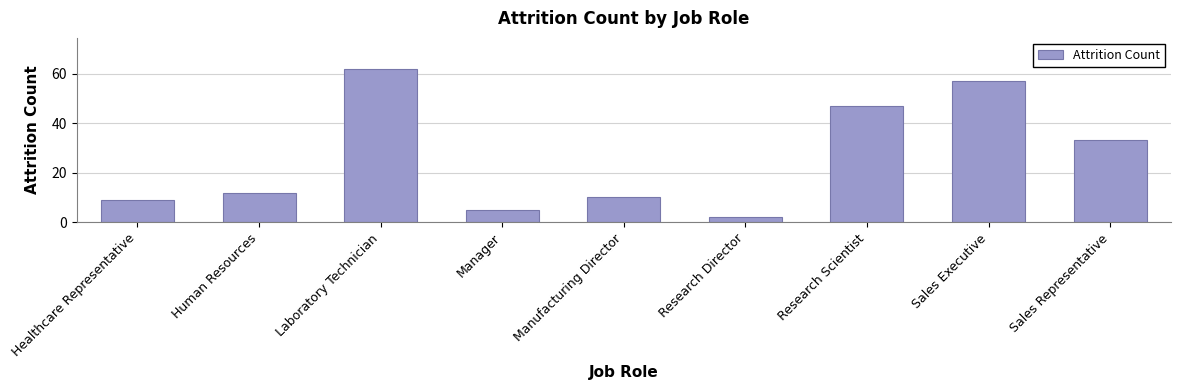

List the labels in order of value, smallest first.

Research Director, Manager, Healthcare Representative, Manufacturing Director, Human Resources, Sales Representative, Research Scientist, Sales Executive, Laboratory Technician